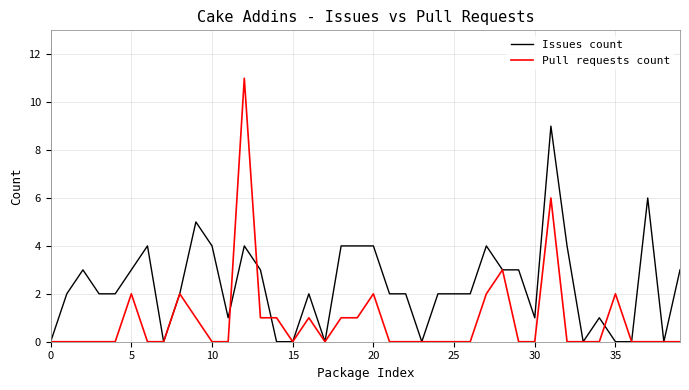

Which series has the widest spread of values?

Pull requests count